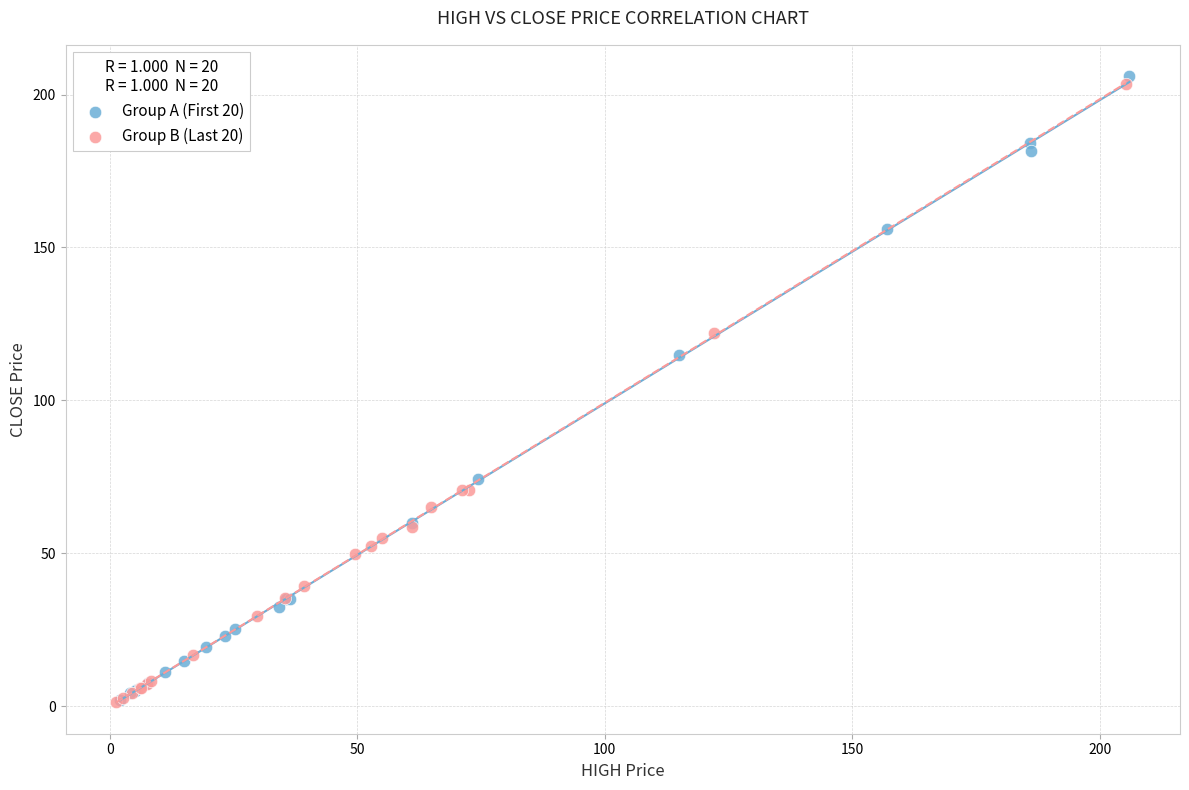

Which series contains the highest Y value?

Group A (First 20)